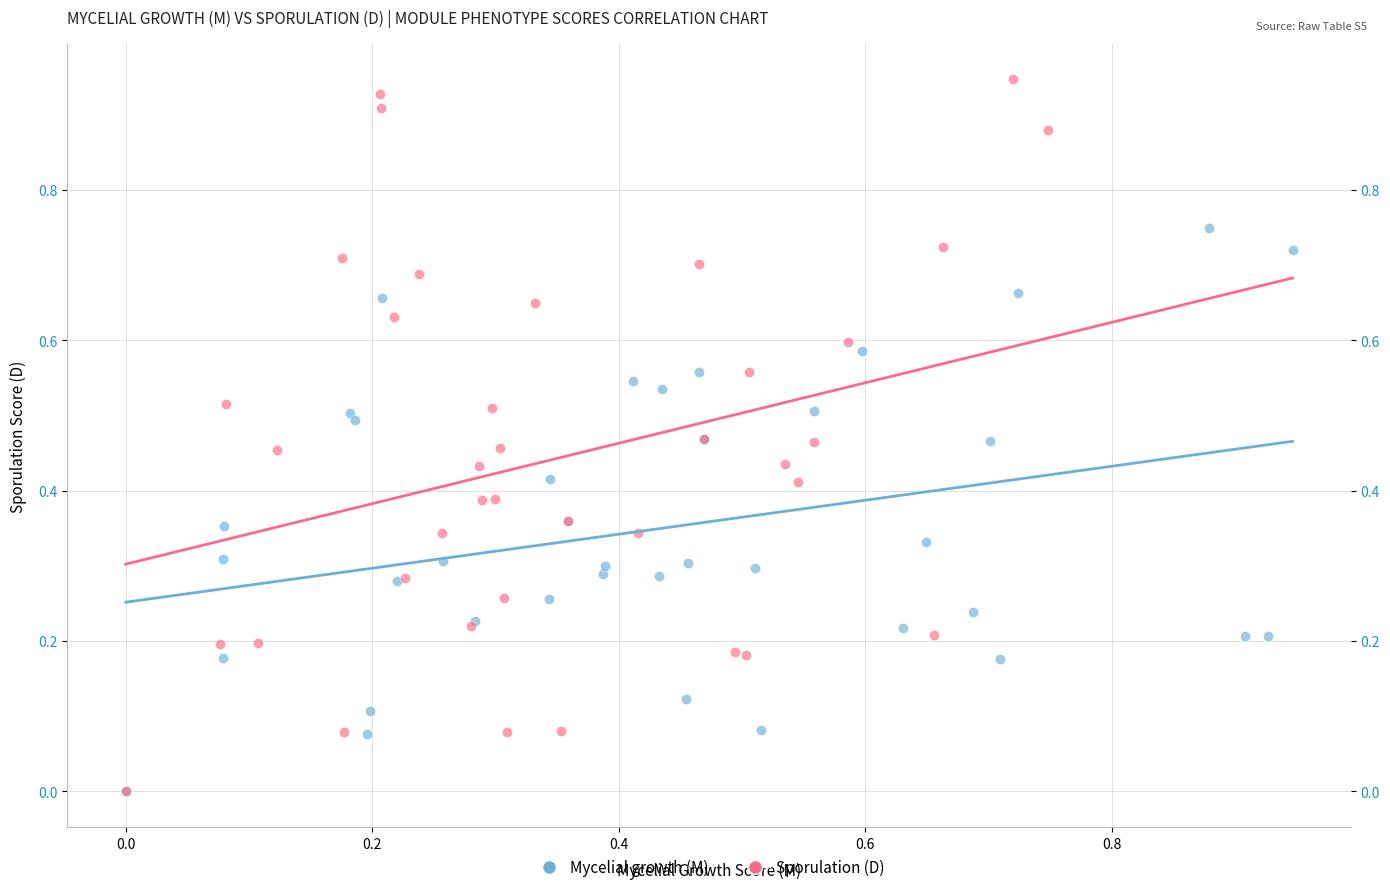

Which series has the largest Y range (max minus min)?

Sporulation (D)